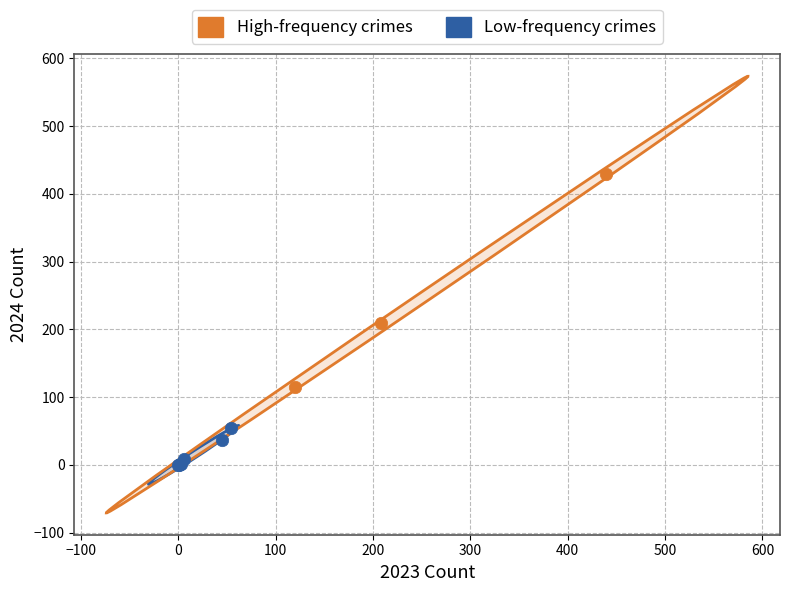

What are all the series names shown in the legend?

High-frequency crimes, Low-frequency crimes